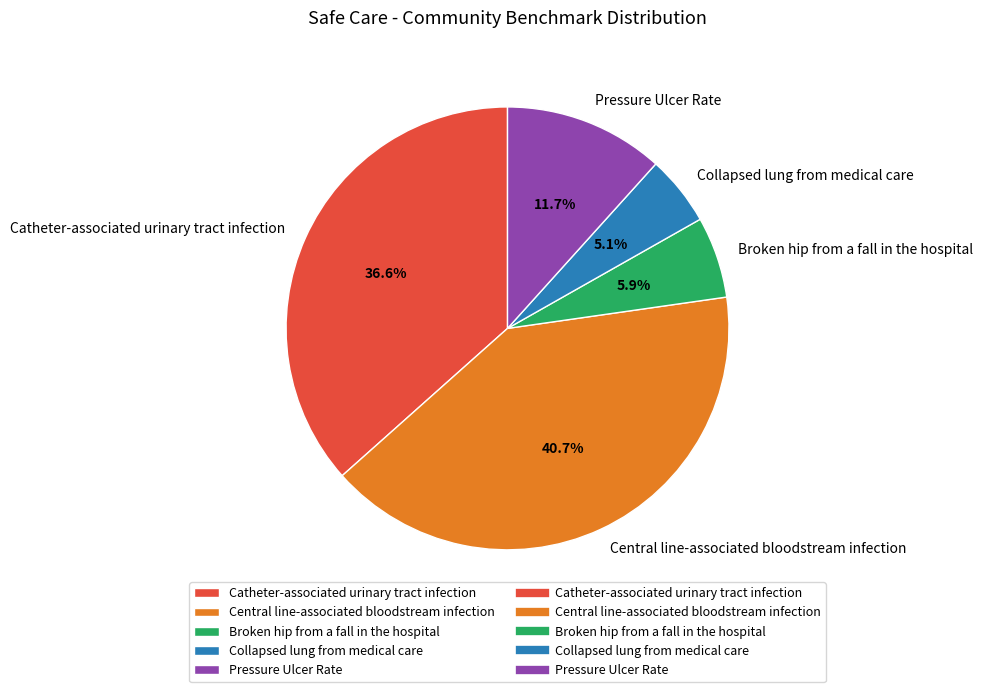

How many segments does this pie chart have?

5